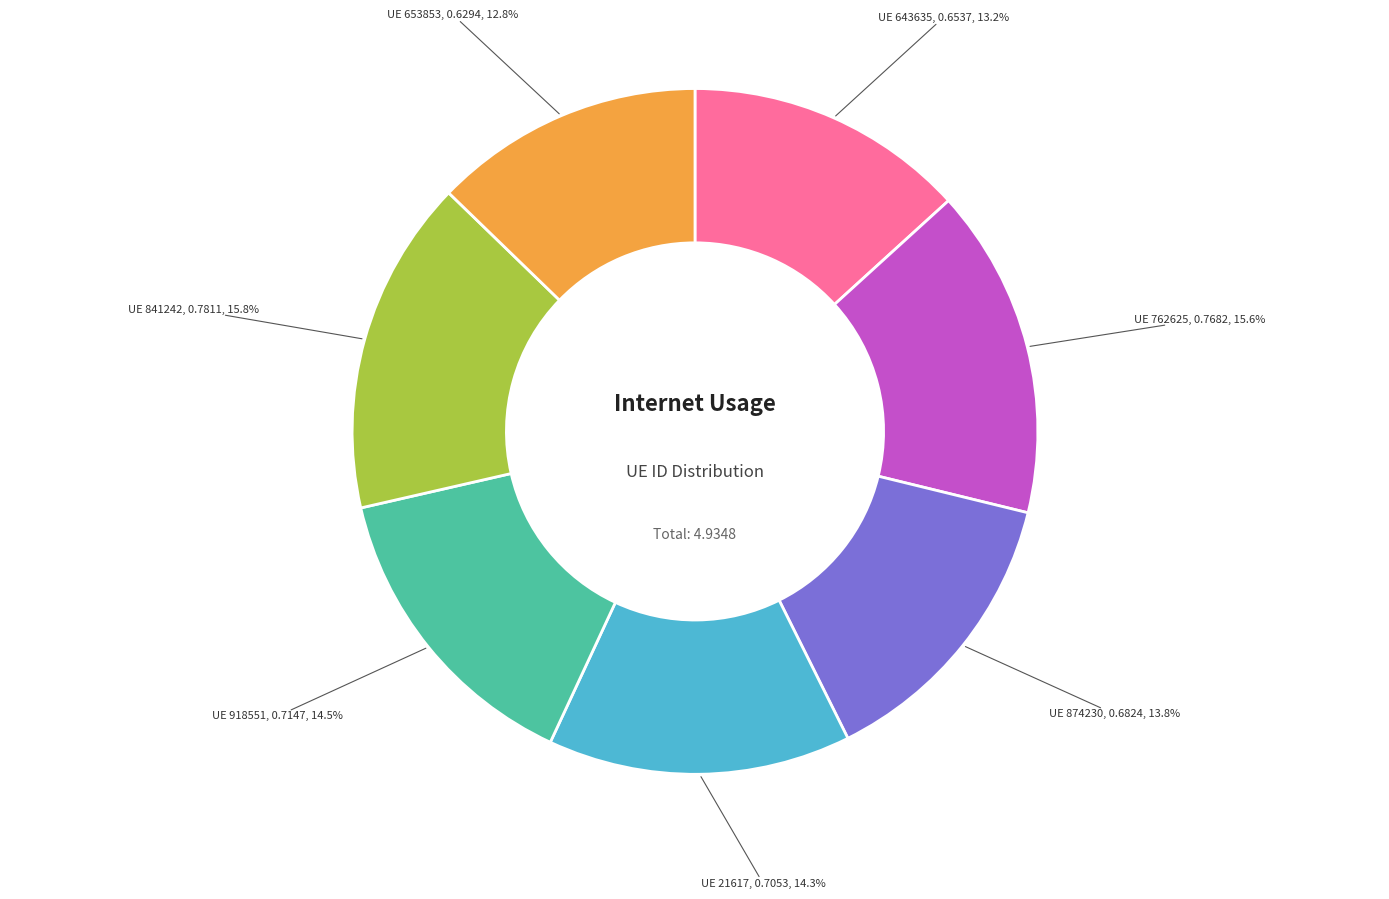

Does any single category account for the majority?

No